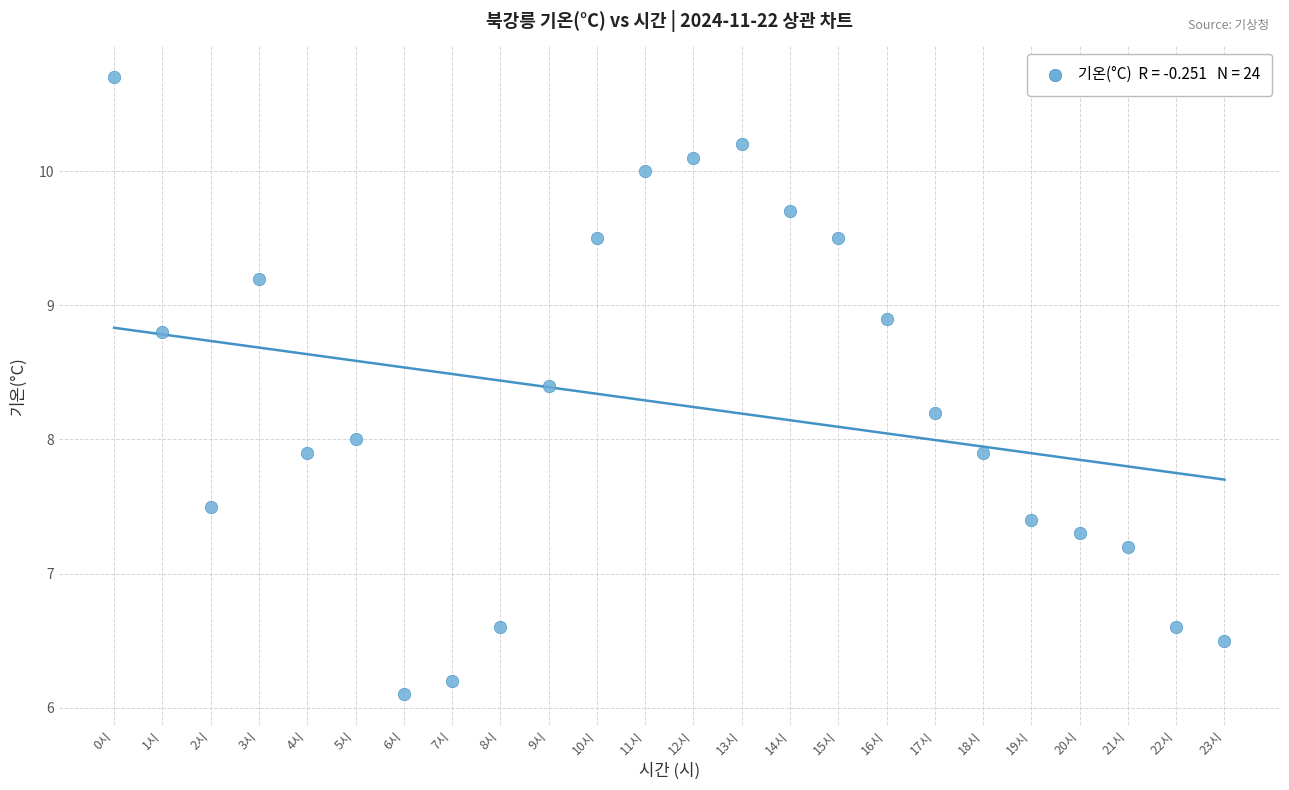

What is the range of Y values (max minus min)?

4.6